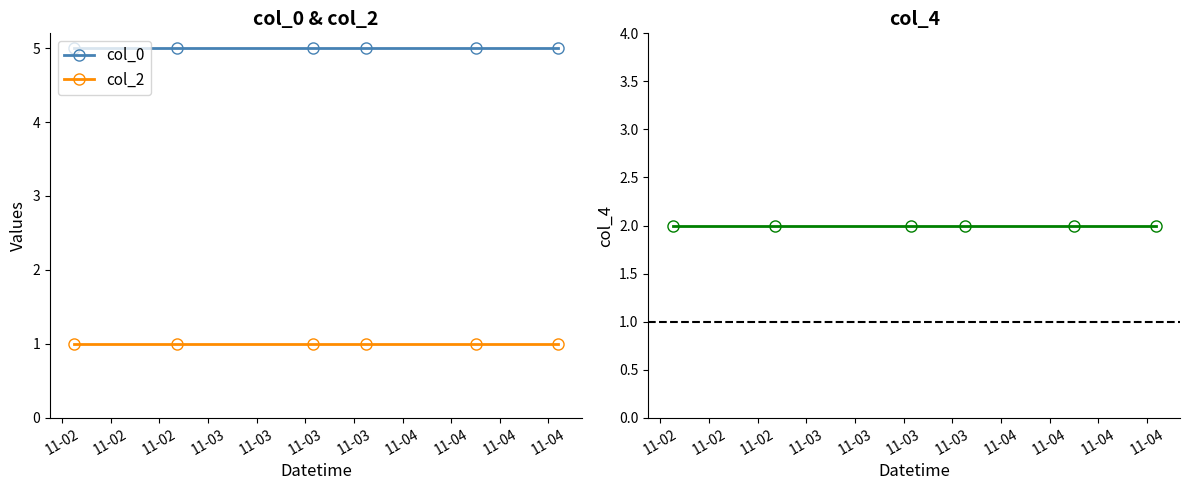

True or false: col_0 and col_4 intersect in this chart.

False